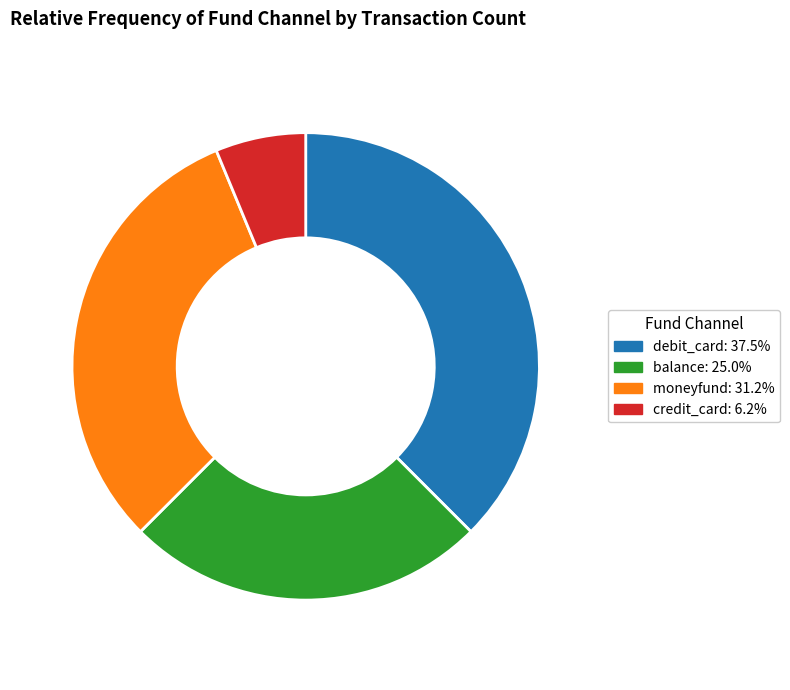

Does any single category account for the majority?

No